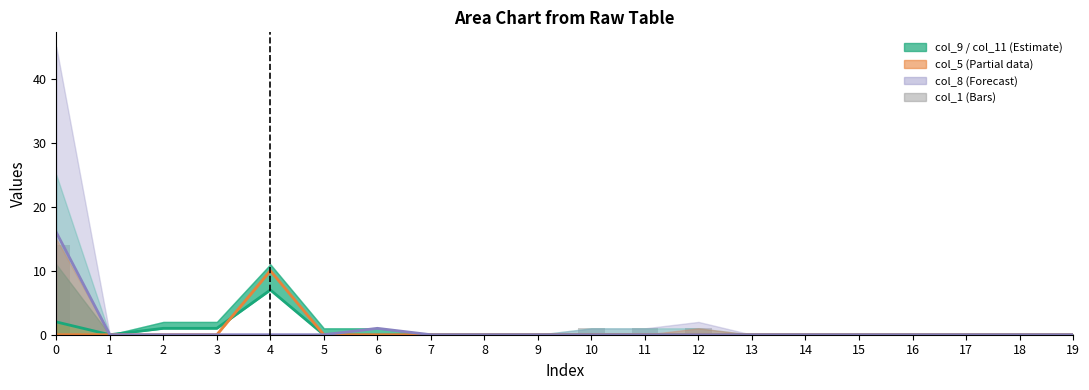

Is the value of col_5 at 3 greater than the value of col_1 bars at 2?

No